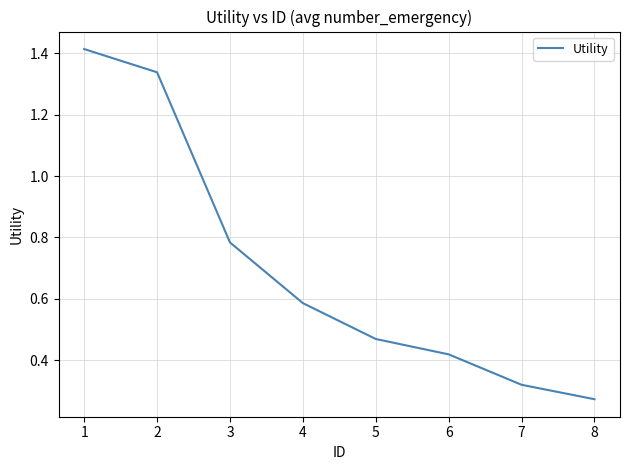

Between 4 and 7, which is larger?

4